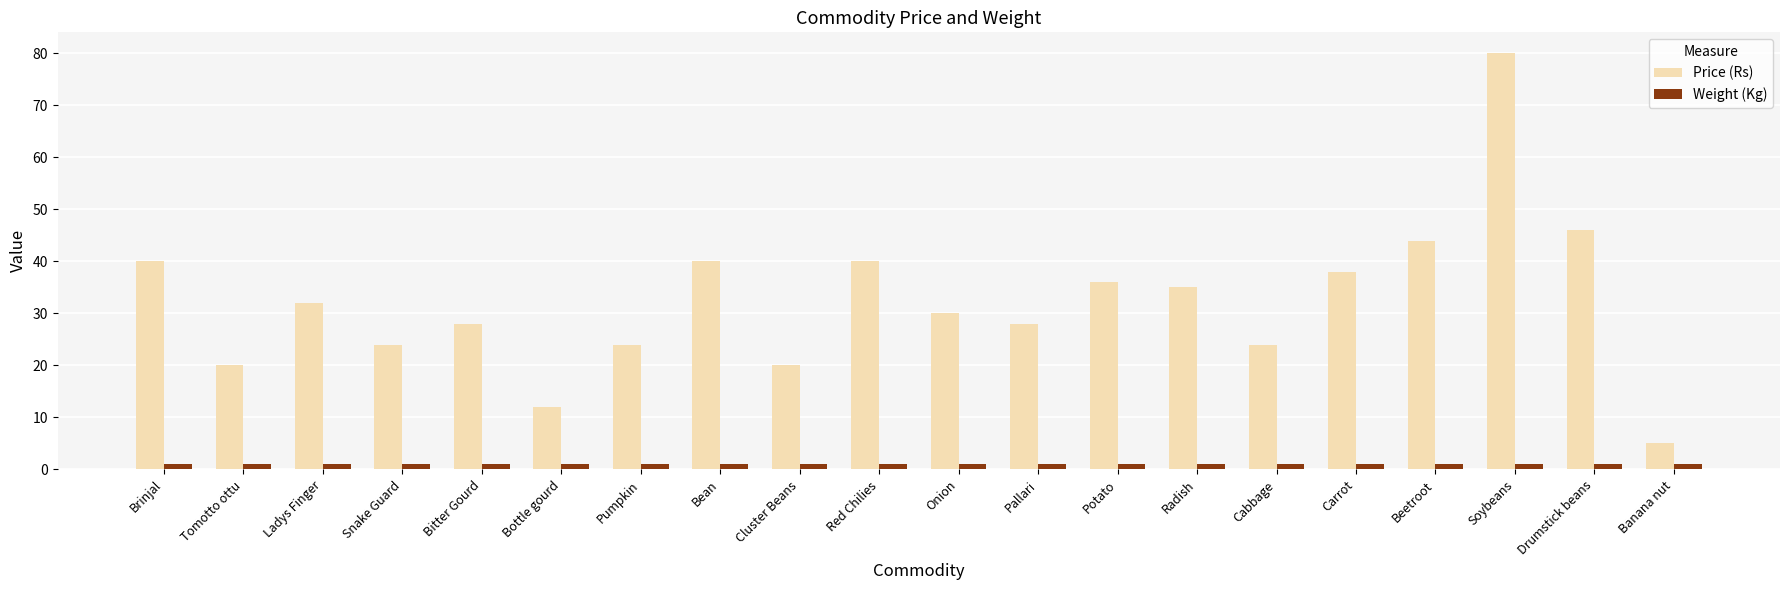

Reading right to left, what are all the values shown in this chart?

Price (Rs): 5	46	80	44	38	24	35	36	28	30	40	20	40	24	12	28	24	32	20	40
Weight (Kg): 1	1	1	1	1	1	1	1	1	1	1	1	1	1	1	1	1	1	1	1